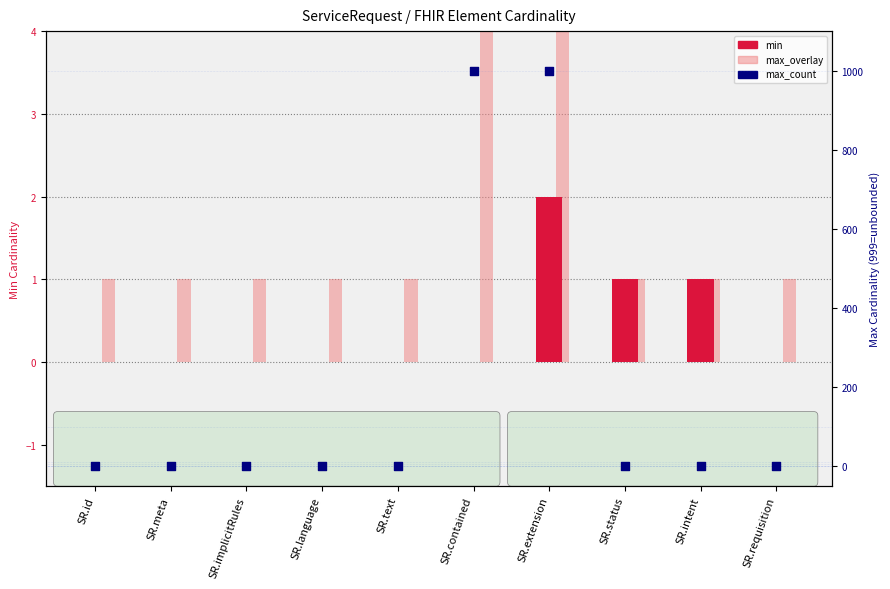

What is the total value across all series at SR.id?

2